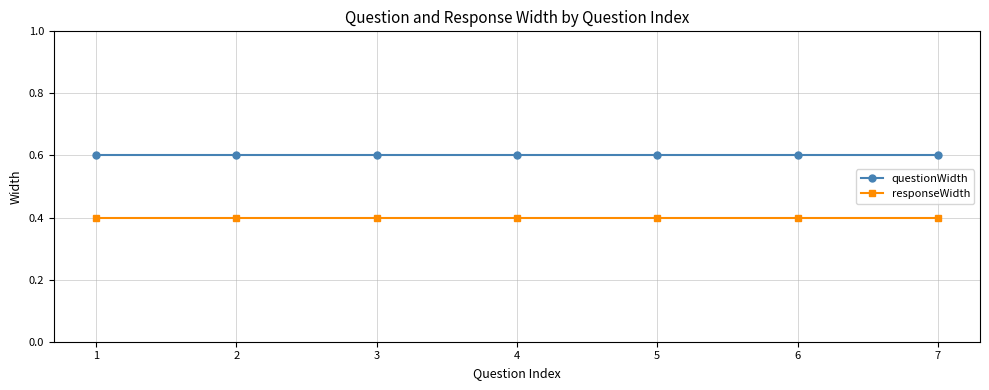

What is the sum of all questionWidth values?

4.2